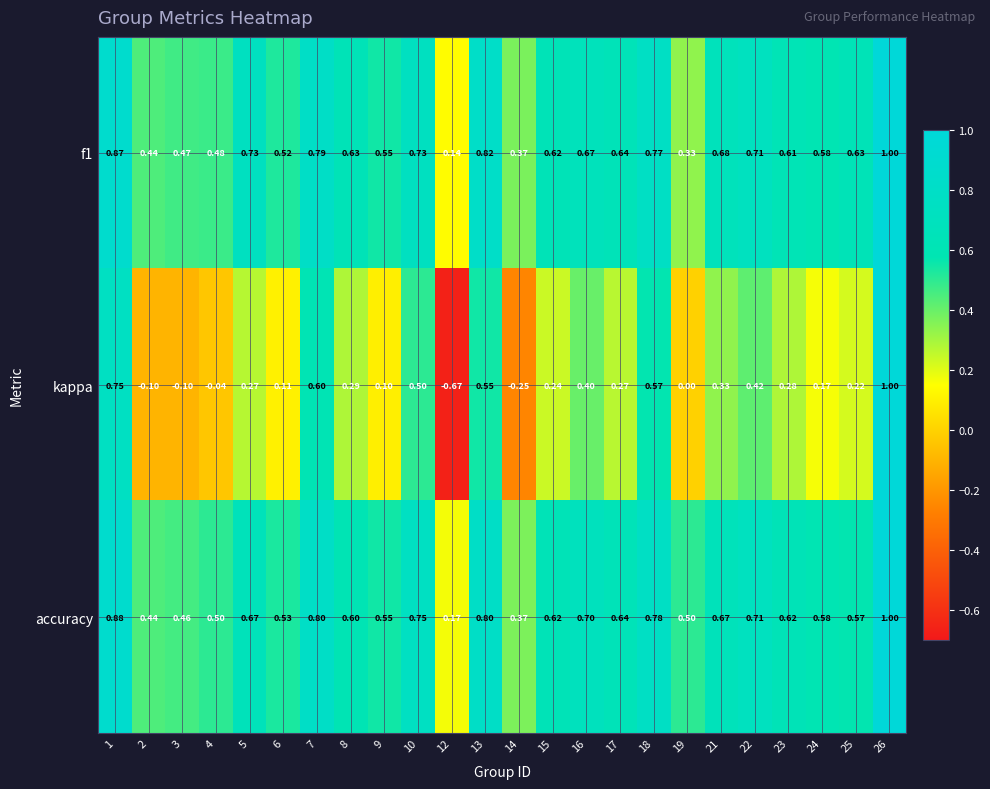

Is the value of accuracy at 14 greater than the value of f1 at 22?

No